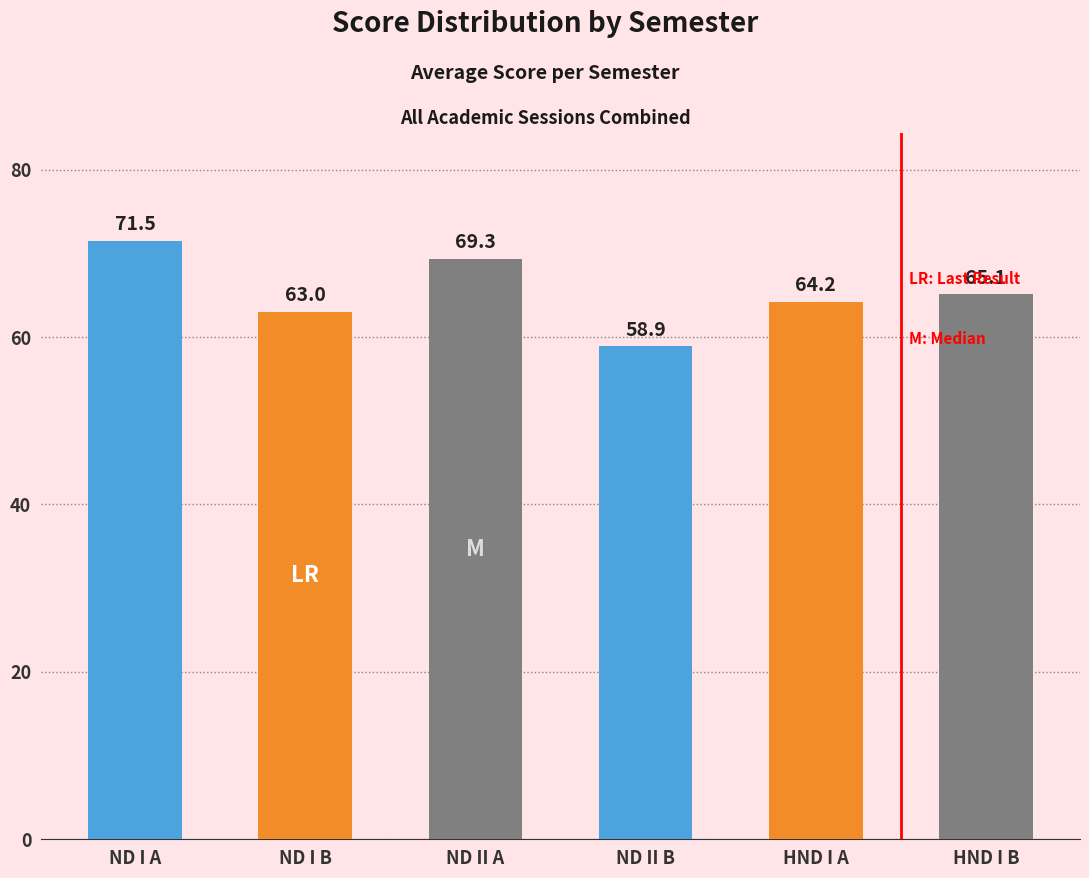

Rank the categories by value from lowest to highest.

ND II B, ND I B, HND I A, HND I B, ND II A, ND I A